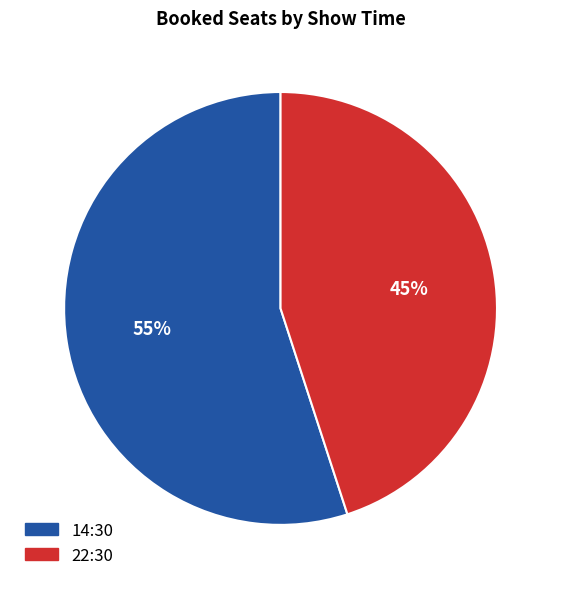

Is it true that 14:30 is 50% of the pie?

False